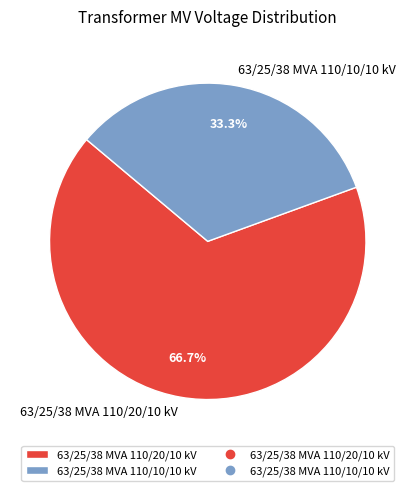

Which slice is the largest?

63/25/38 MVA 110/20/10 kV